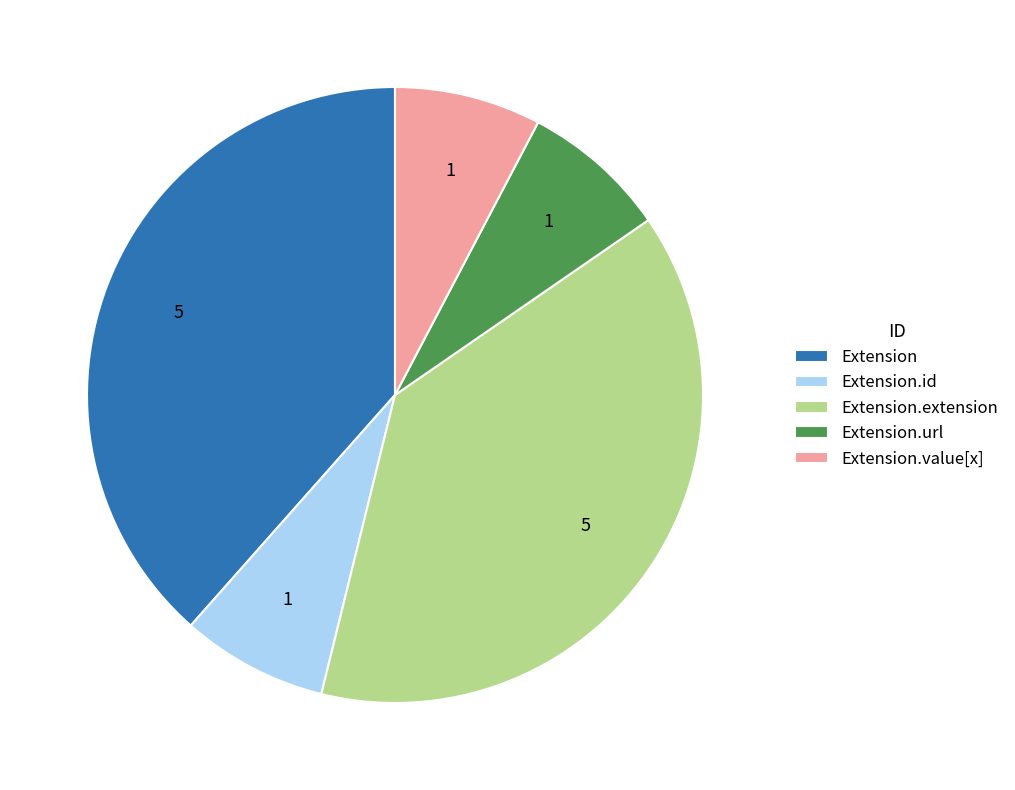

Do Extension.url and Extension.value[x] together represent more than half of the pie?

No